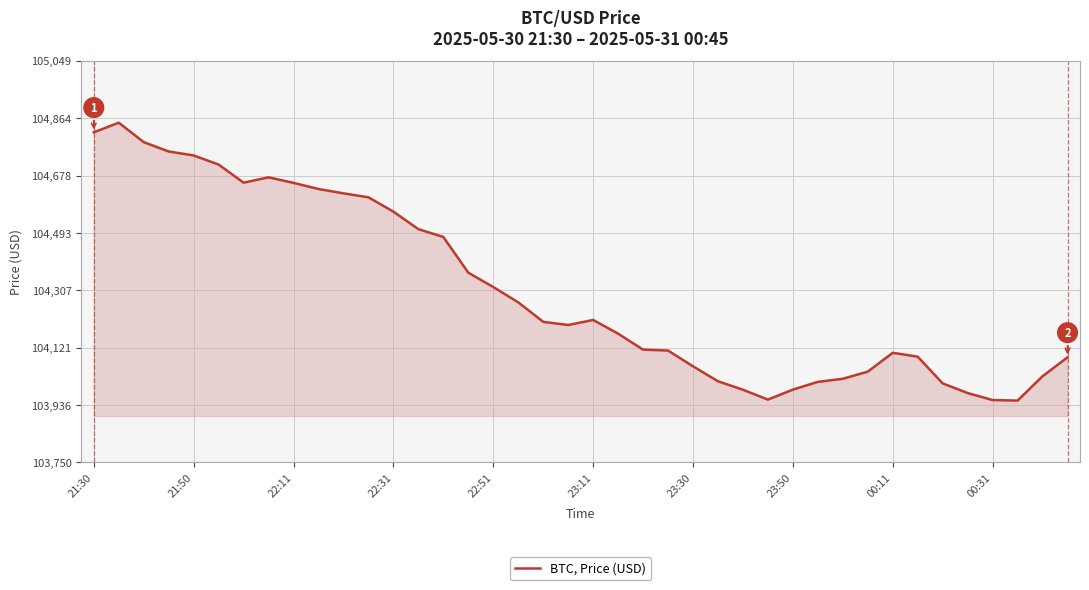

What is the smallest value displayed?

103950.4